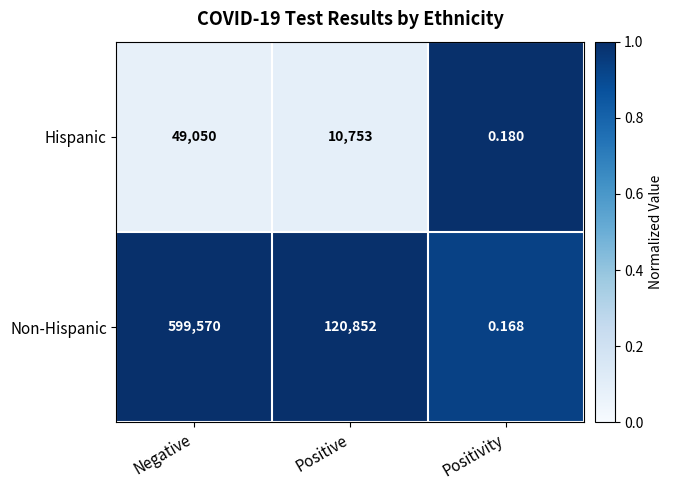

At which category is the sum across all series the highest?

Negative